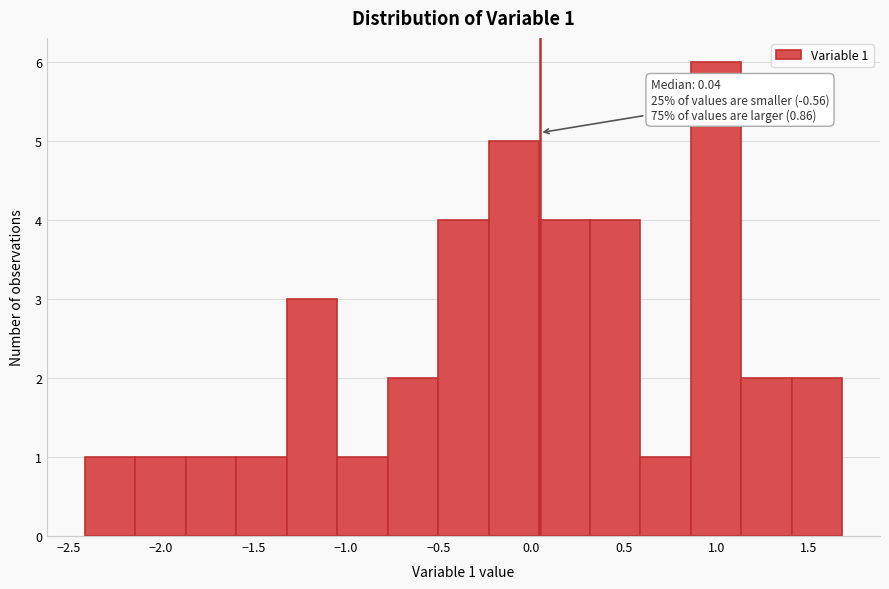

Which range on the x-axis has the tallest bar?

0.85 to 1.15